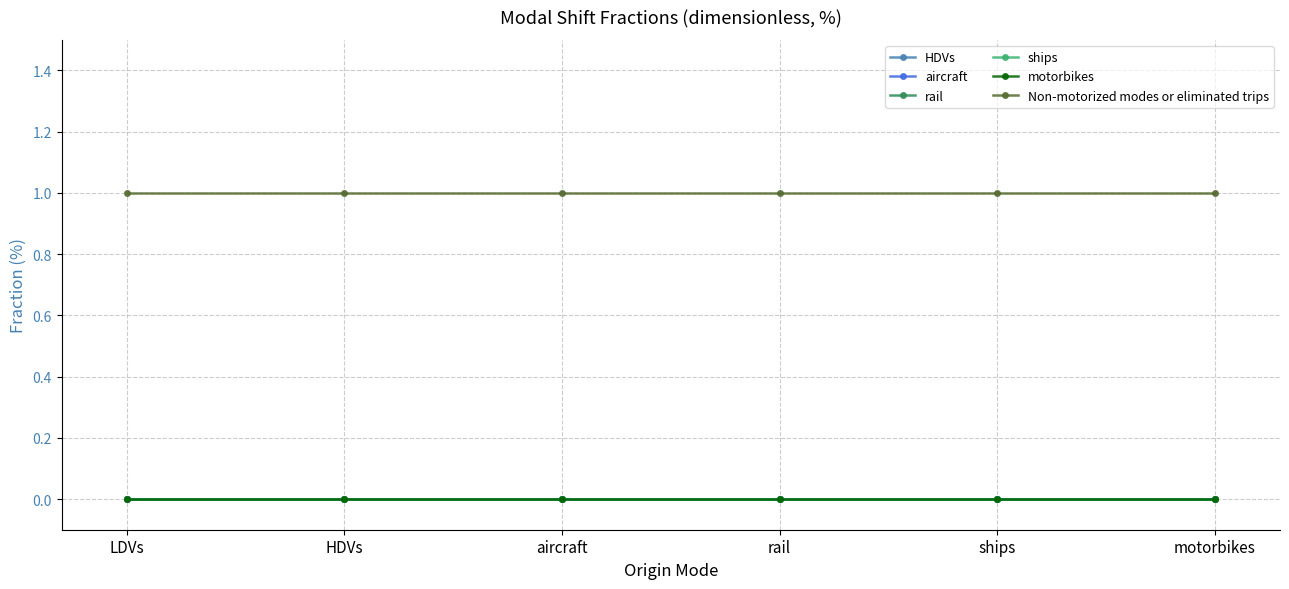

Does the chart have visible grid lines?

Yes